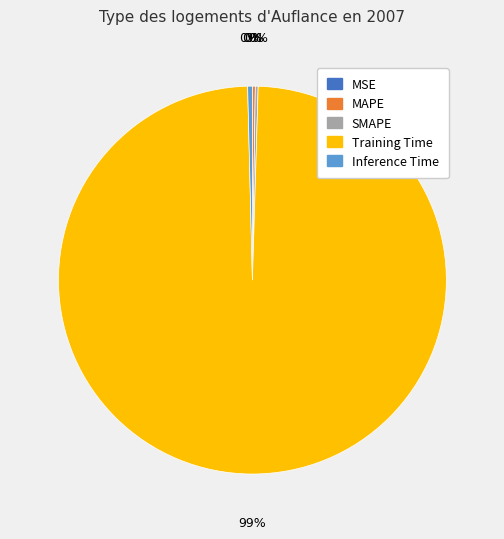

Which slice is the largest?

Training Time